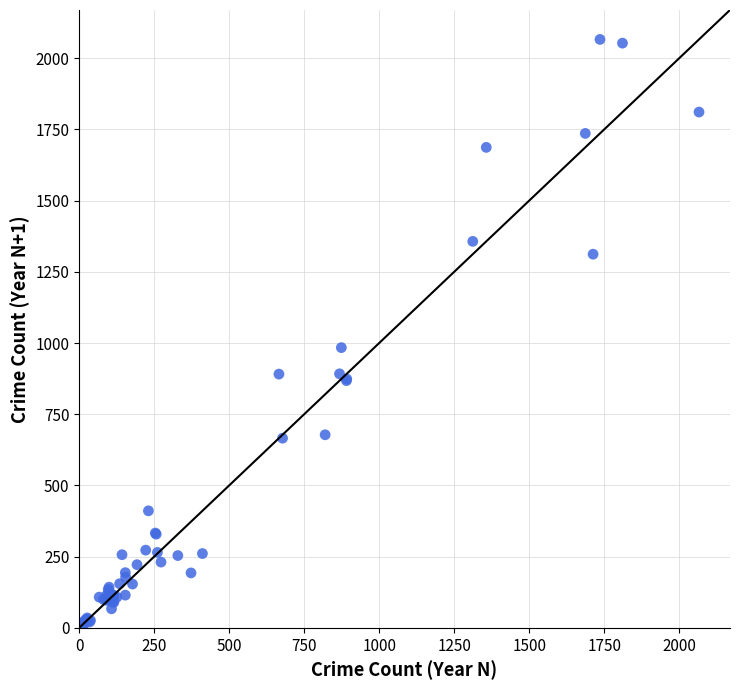

What Y value in the scatter plot is closest to 1034?

984